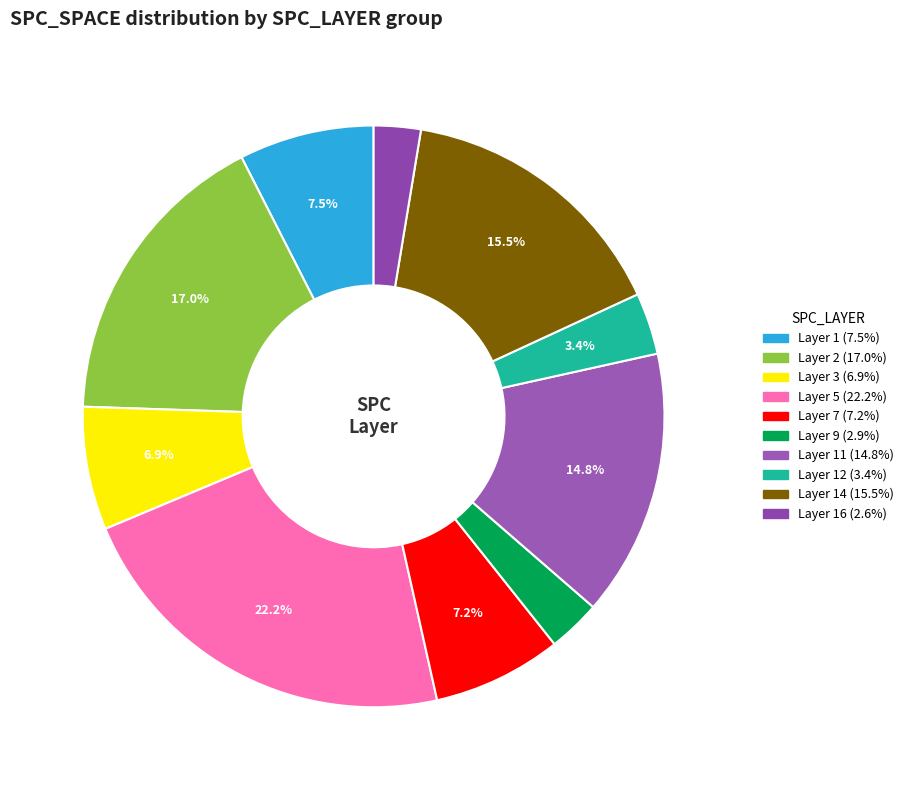

How many slices are in this pie chart?

10